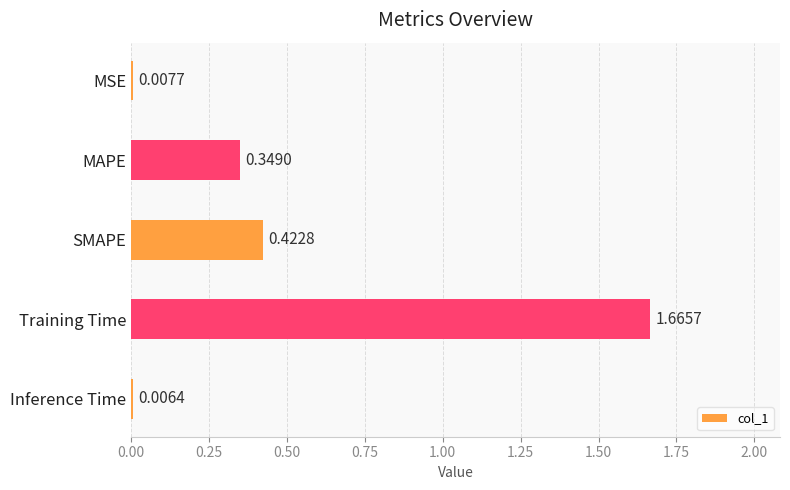

What is the change in value from MSE to Training Time?

+1.7